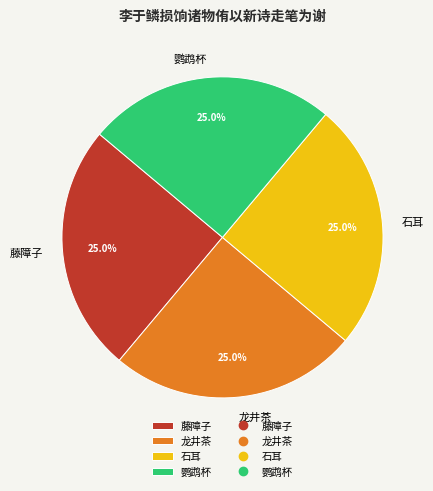

To the nearest percent, what portion does 石耳 represent?

25%